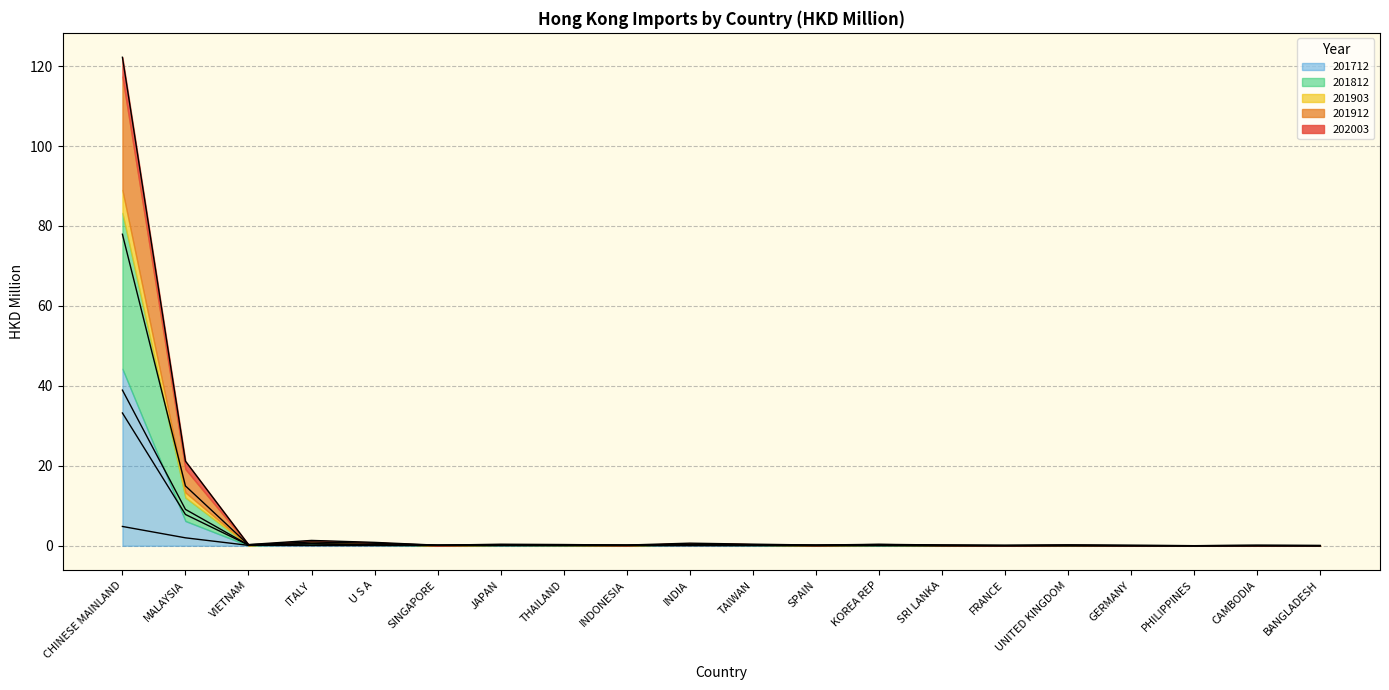

True or false: 202003 and 201903 intersect in this chart.

False